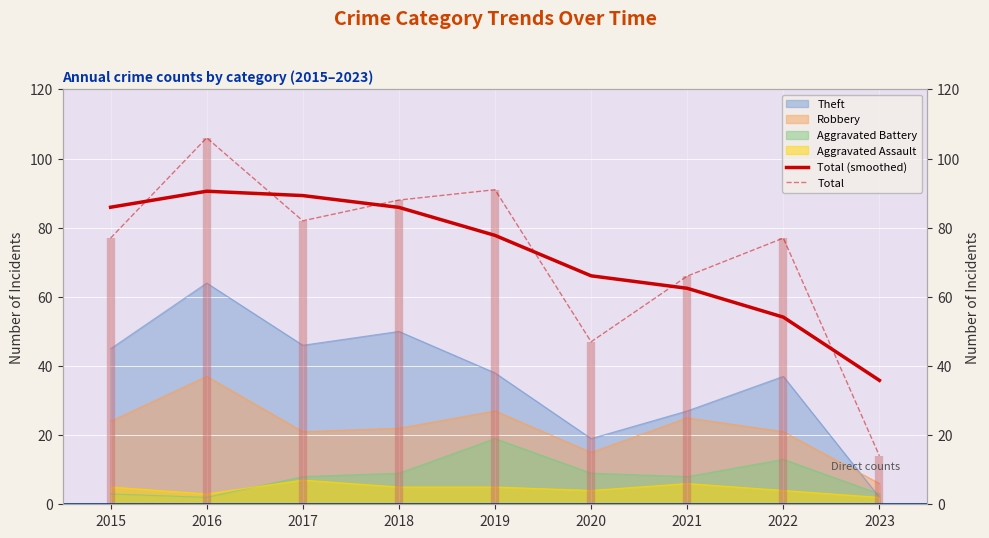

After their last crossing, which series has the higher values: Total (smoothed) or Total?

Total (smoothed)